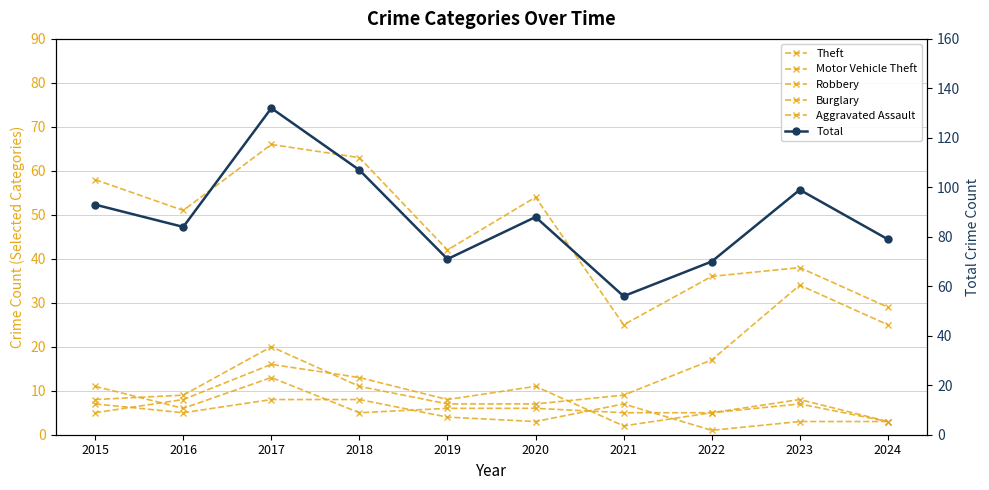

Where does the Aggravated Assault series first go above 5?

2015